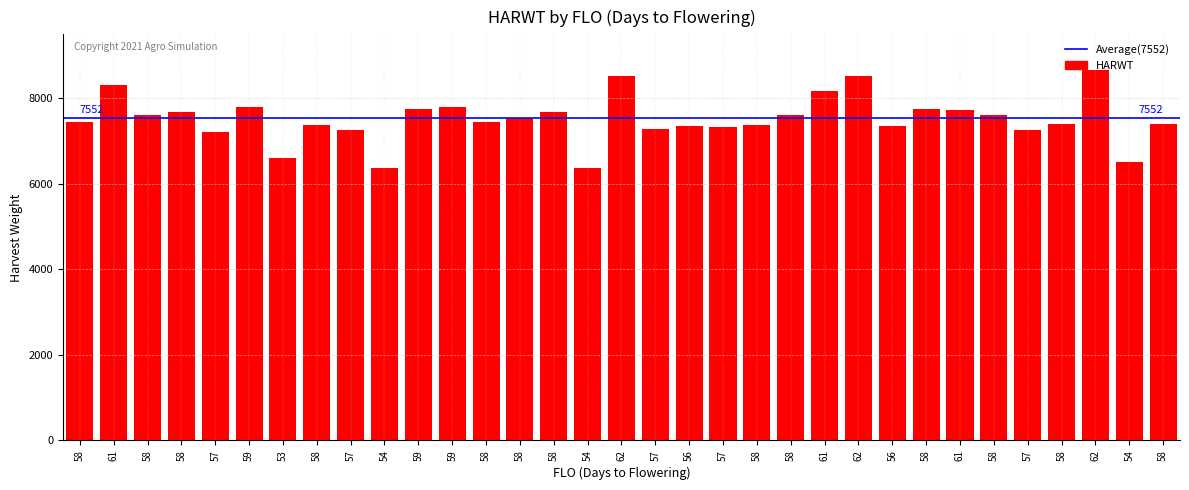

List the labels in order of value, smallest first.

54, 54, 54, 53, 57, 57, 57, 57, 57, 56, 56, 58, 58, 58, 58, 58, 58, 58, 58, 58, 58, 58, 58, 61, 58, 59, 59, 59, 61, 61, 62, 62, 62